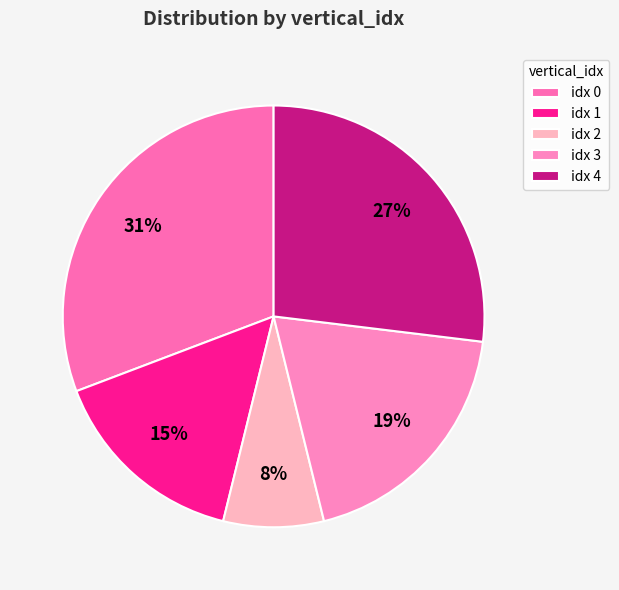

Count the number of slices in the pie.

5